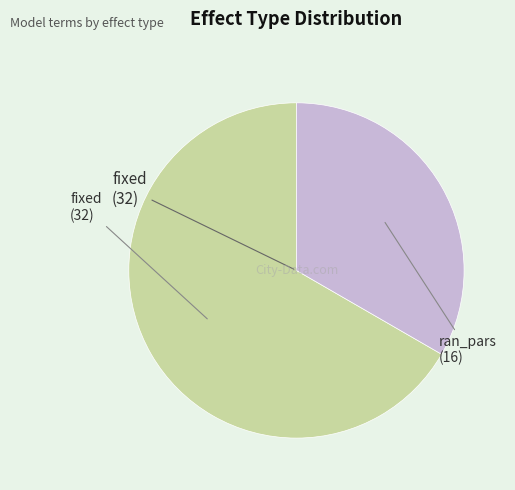

Does any single category account for the majority?

Yes